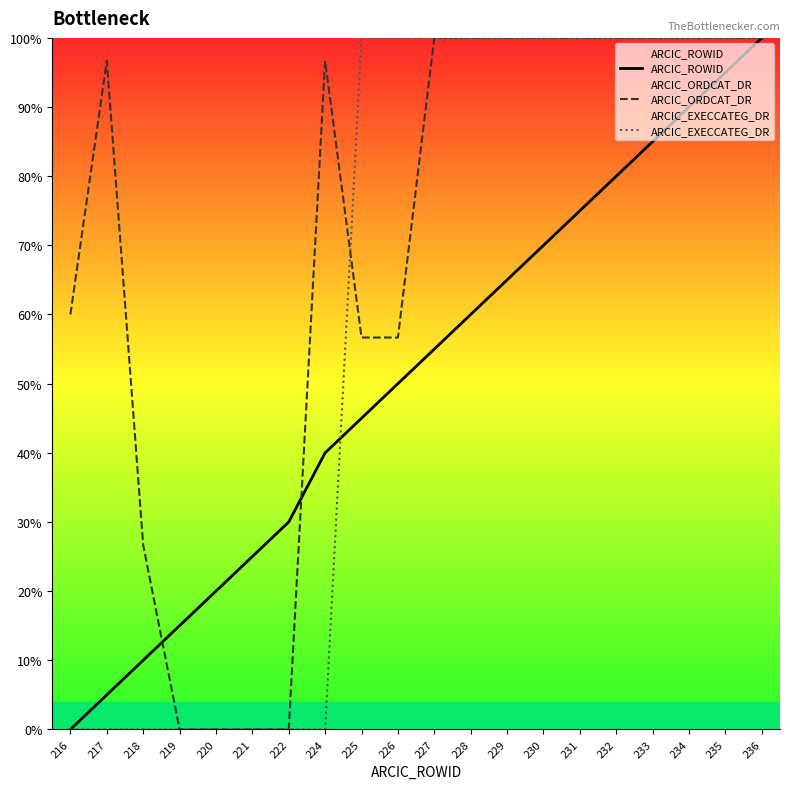

True or false: ARCIC_EXECCATEG_DR has a value of 0.0 at 216.

True